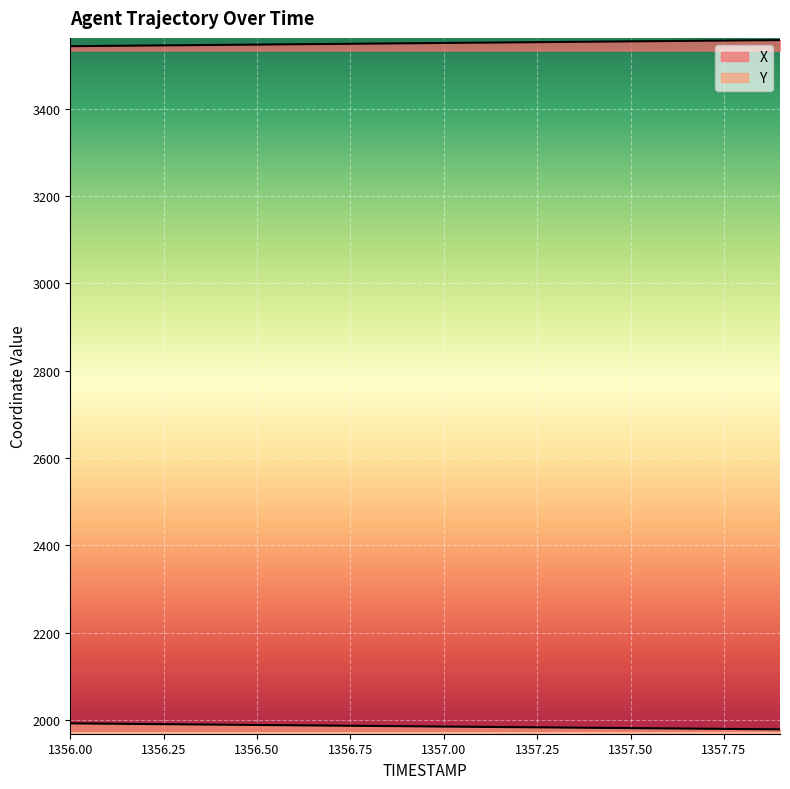

Reading right to left, transcribe all the data shown in this chart.

X: 3557.3	3556.6	3555.8	3555.1	3554.4	3553.7	3552.9	3552.2	3551.4	3550.7	3550.0	3549.2	3548.5	3547.8	3547.0	3546.3	3545.6	3544.8	3544.1	3543.4
Y: 1978.5	1979.2	1979.9	1980.7	1981.3	1982.0	1982.8	1983.5	1984.2	1984.9	1985.7	1986.4	1987.1	1987.8	1988.6	1989.3	1990.0	1990.8	1991.5	1992.2